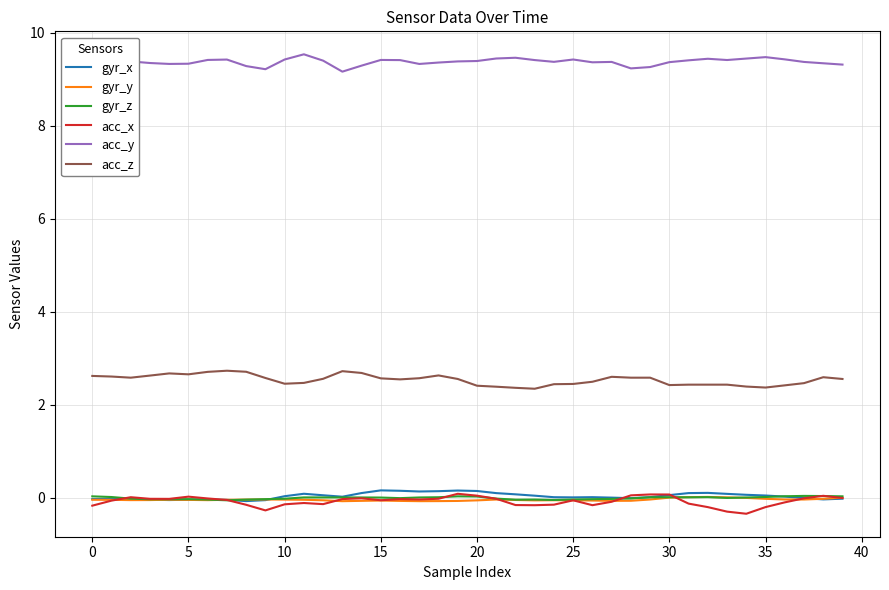

True or false: acc_z and acc_y intersect in this chart.

False